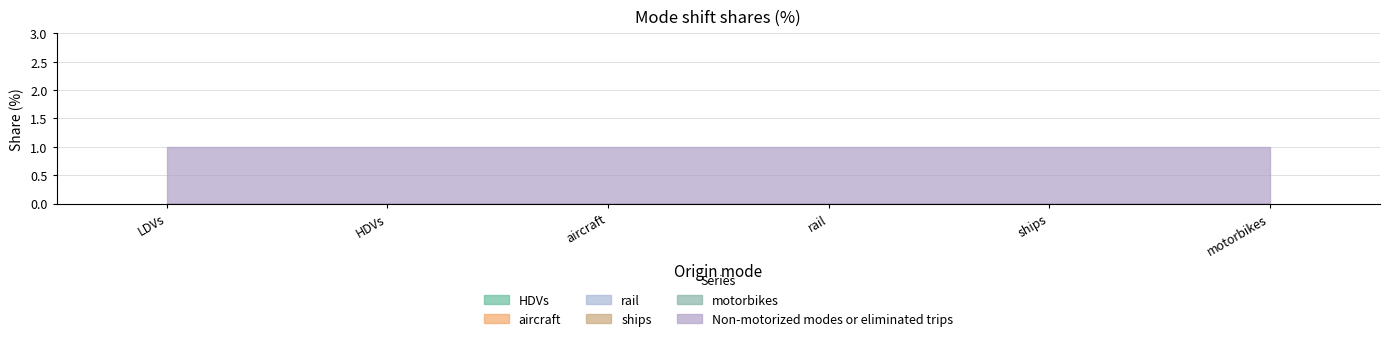

True or false: ships has more than 1 points higher than both neighbors.

False